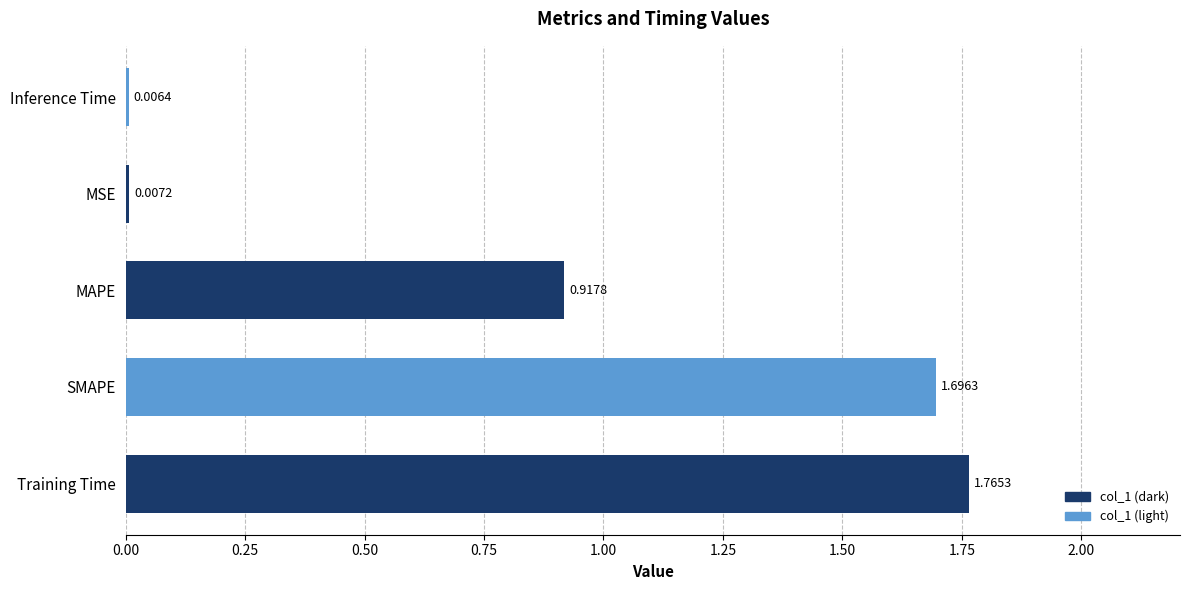

Which has a higher value, SMAPE or Training Time?

Training Time